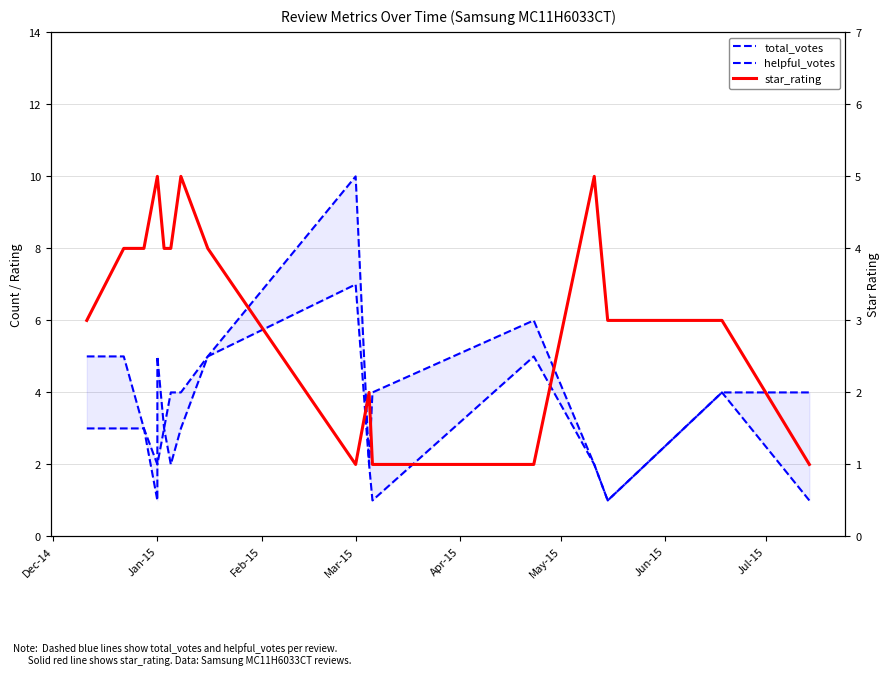

How many lines are shown in the chart?

3